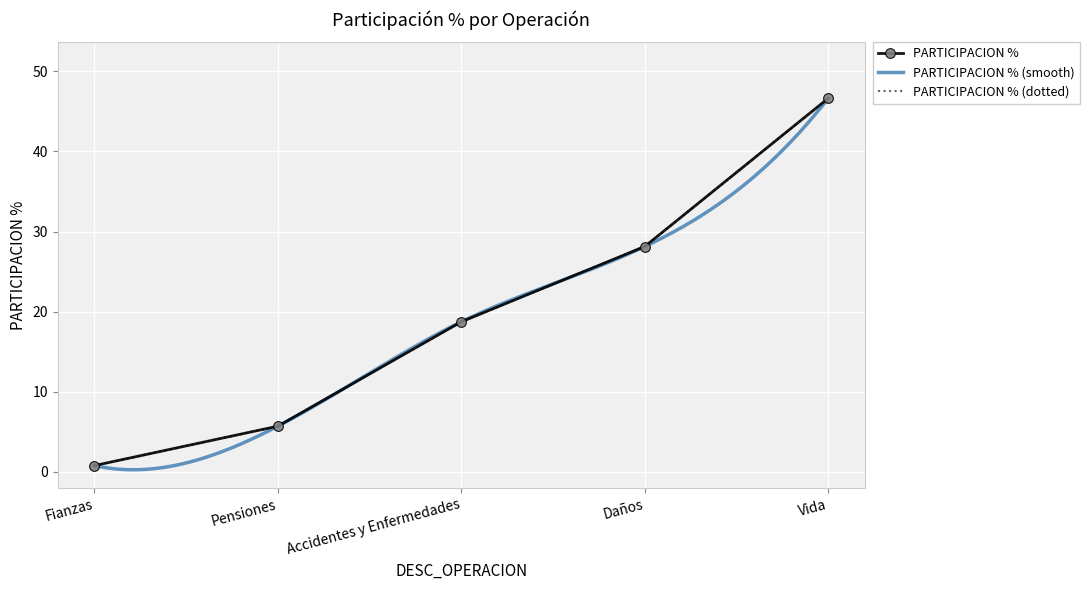

Reading left to right, transcribe all the data shown in this chart.

Fianzas=0.8	Pensiones=5.7	Accidentes y Enfermedades=18.7	Daños=28.1	Vida=46.6